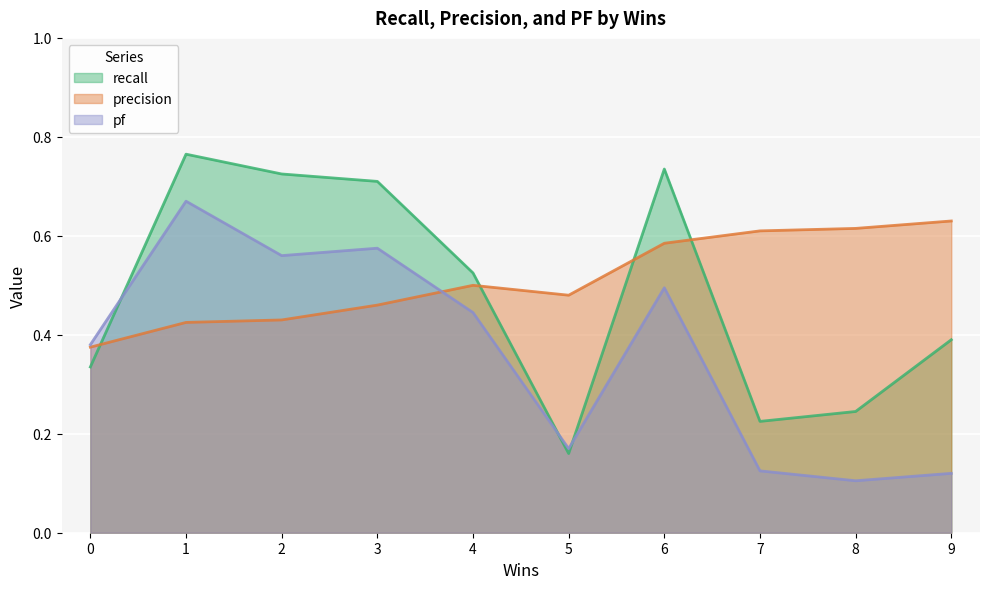

The value of precision at 3 is 0.7. True or false?

False